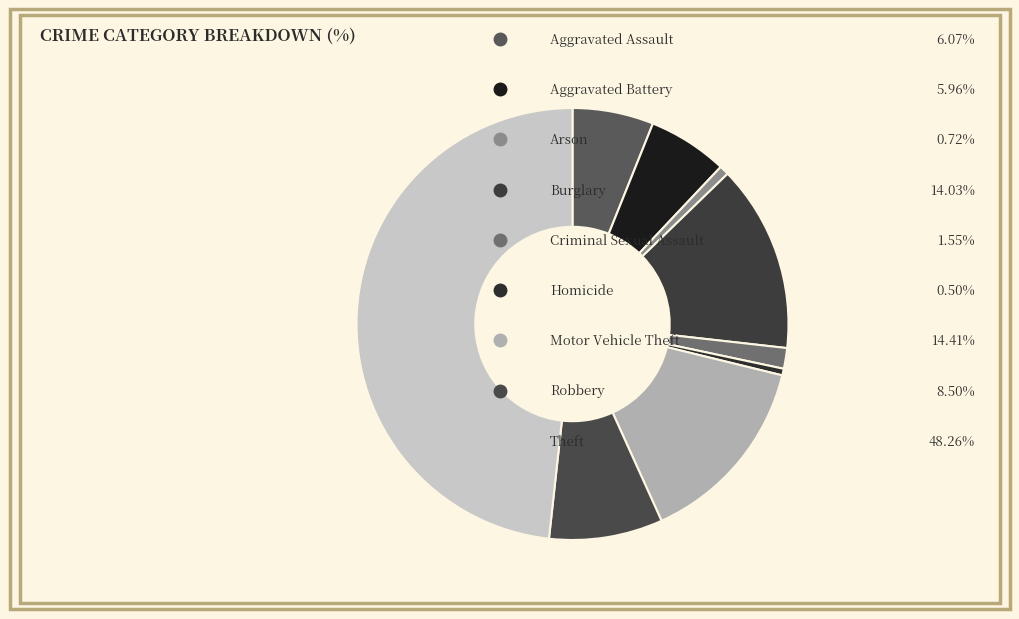

Count the number of slices in the pie.

9